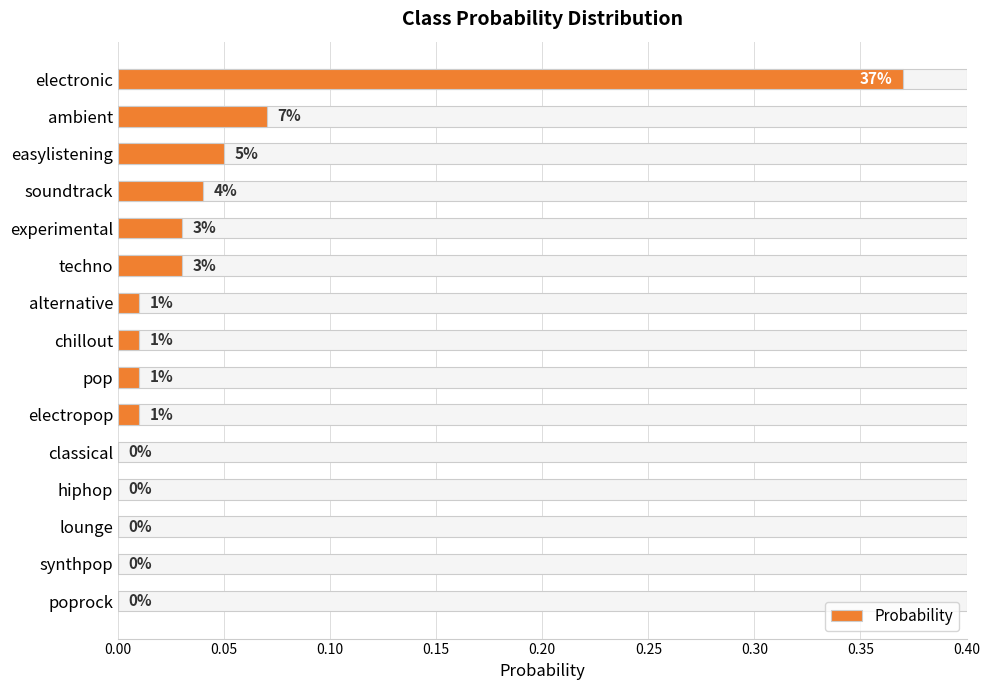

Are the bars horizontal?

Yes